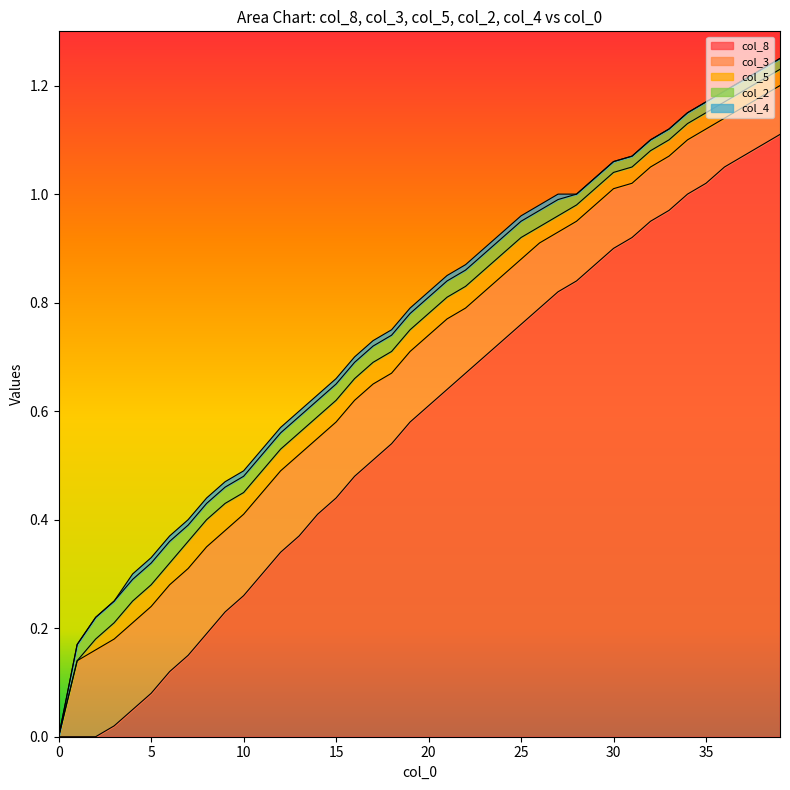

What is the difference between the second highest and second lowest values in the col_8 series?

1.1